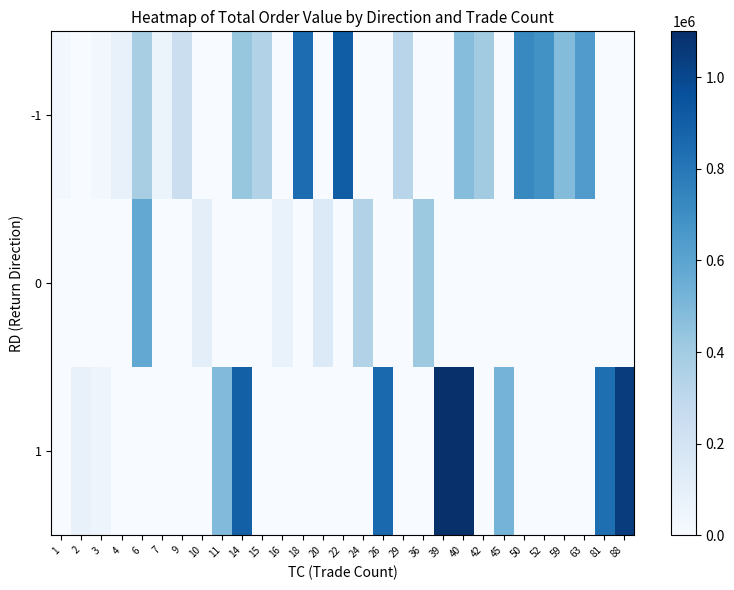

Which series changed the most between 22 and 40?

1